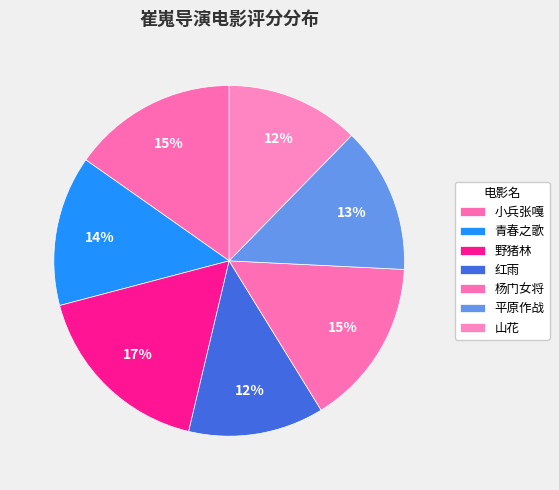

To the nearest percent, what is the combined percentage of 红雨 and 平原作战?

26%